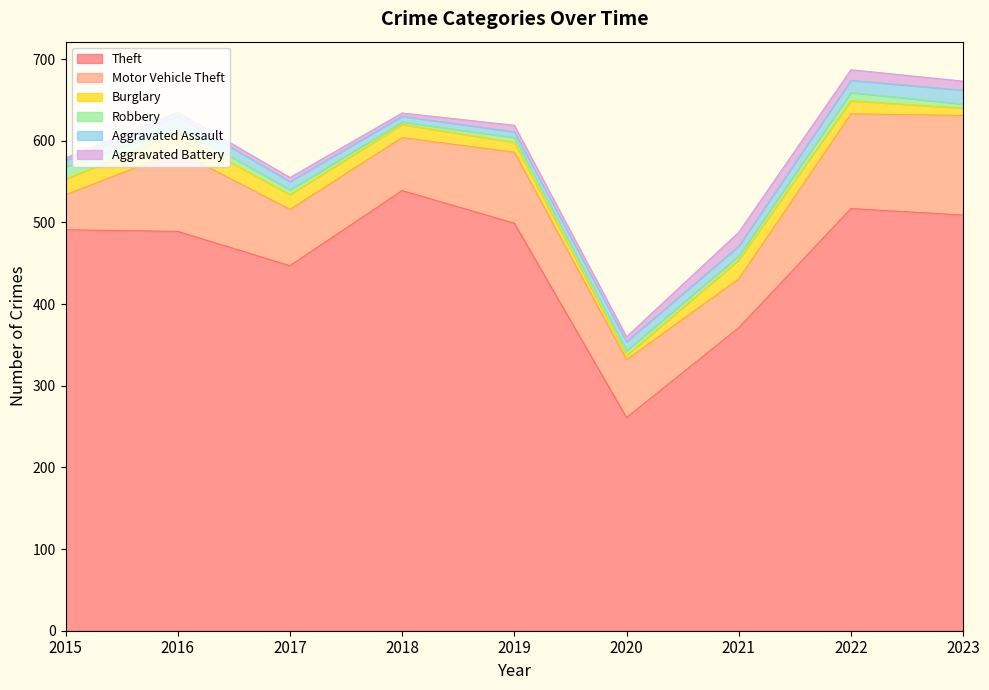

In Theft, how many points are lower than both neighbors (excluding endpoints)?

2